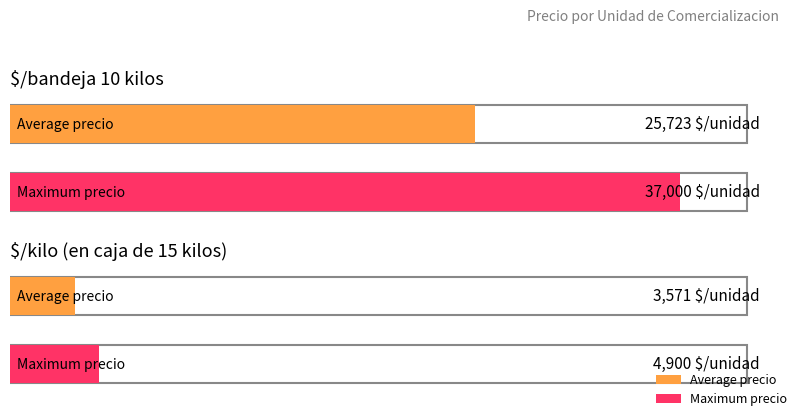

True or false: Precio maximo has a value of 15707 at $/bandeja 10 kilos.

False